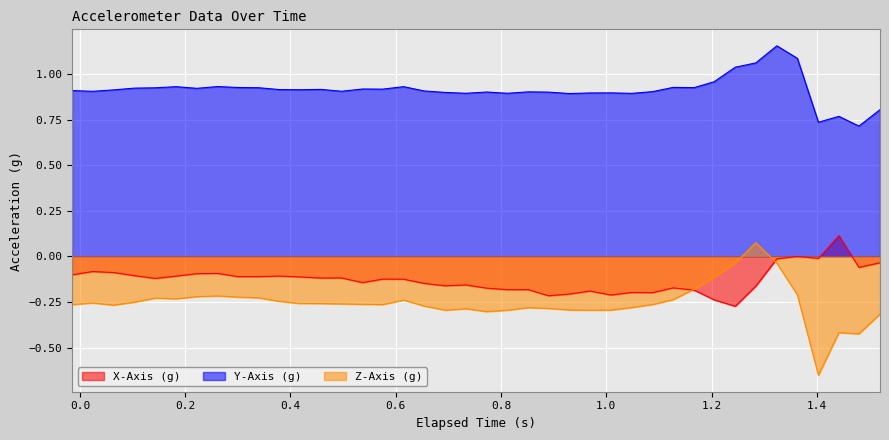

What are all the series names shown in the legend?

X-Axis (g), Y-Axis (g), Z-Axis (g)